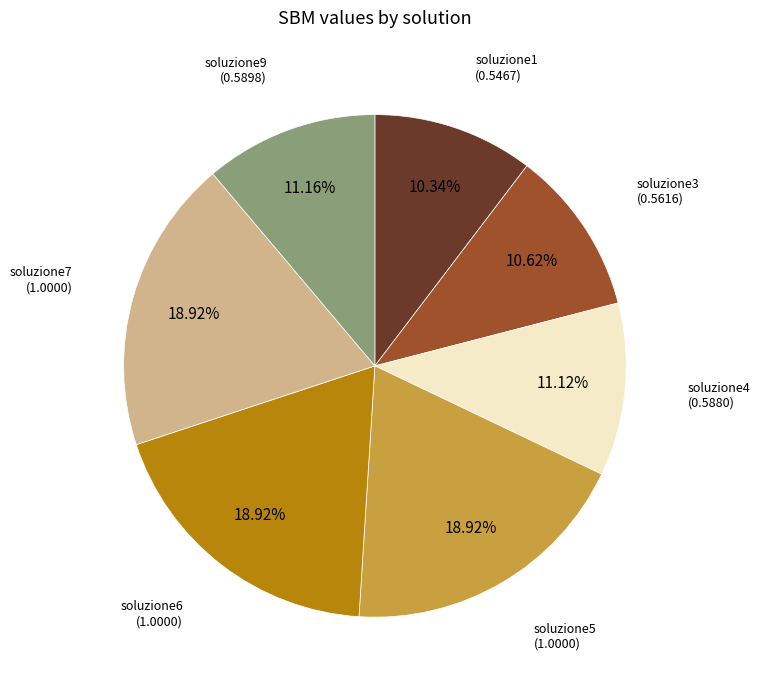

Does any single category account for the majority?

No